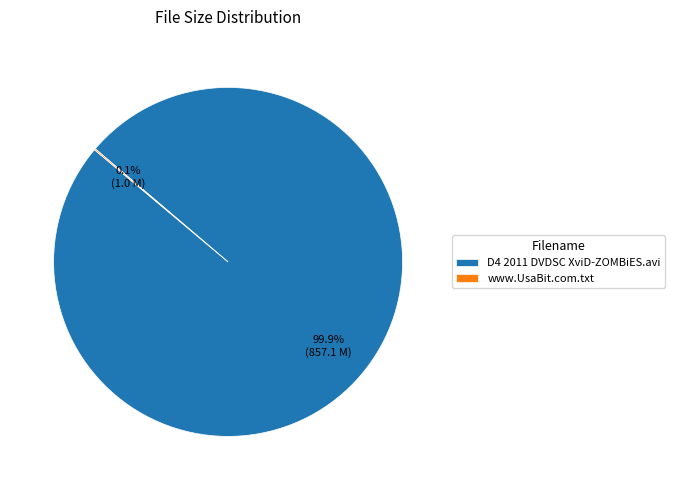

Does any single category account for the majority?

Yes